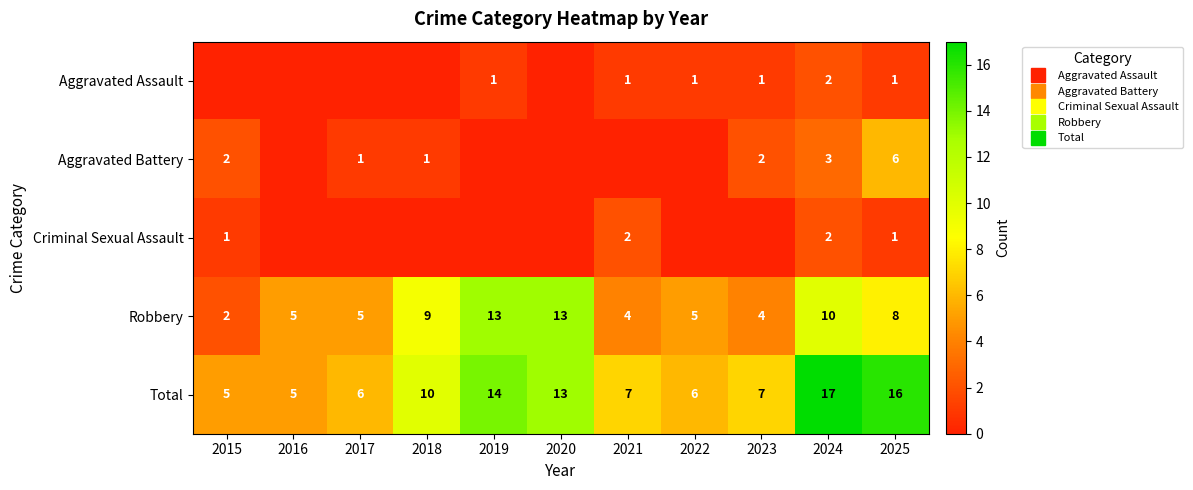

What is the sum of all Criminal Sexual Assault values?

6